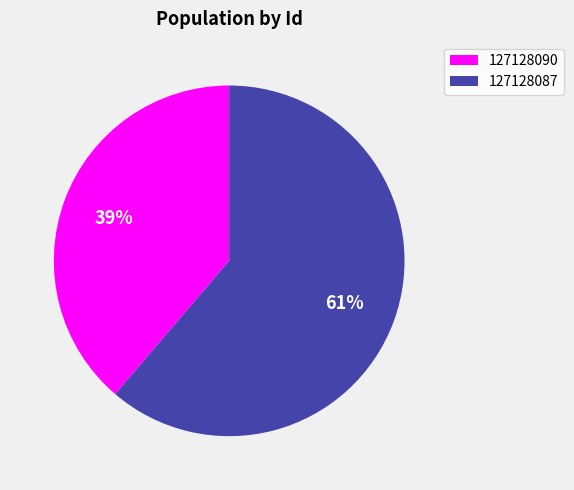

What is the largest slice in the pie chart?

127128087